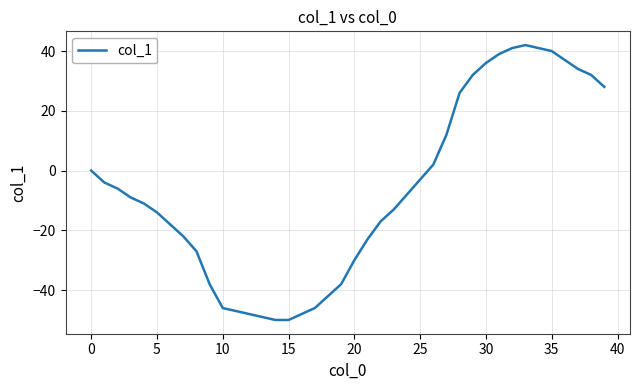

What is the minimum value shown in the chart?

-50